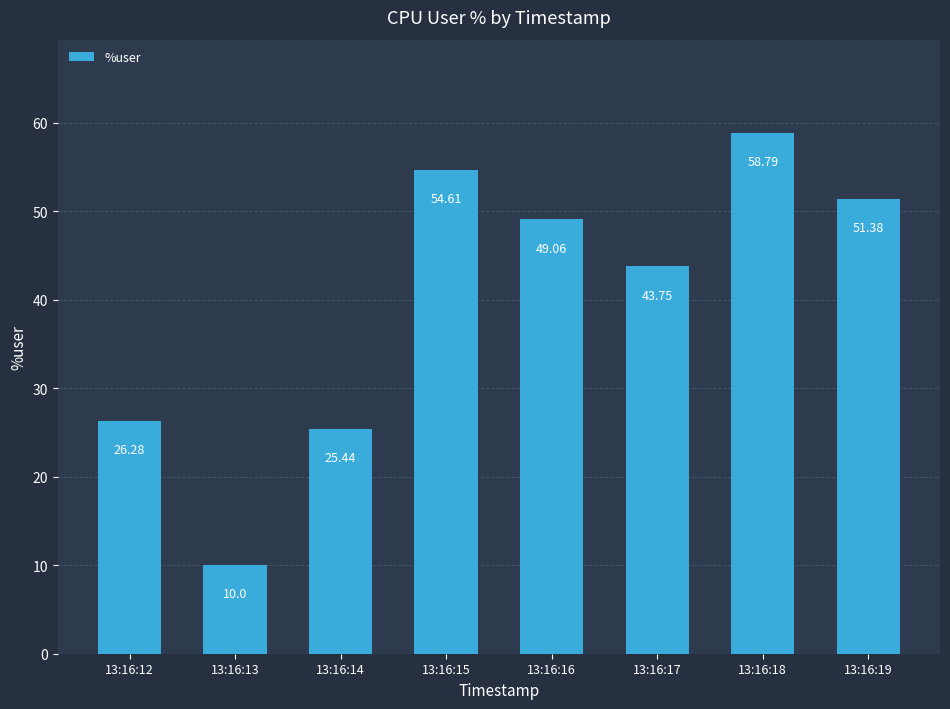

The value at 13:16:17 is 43.8. True or false?

True